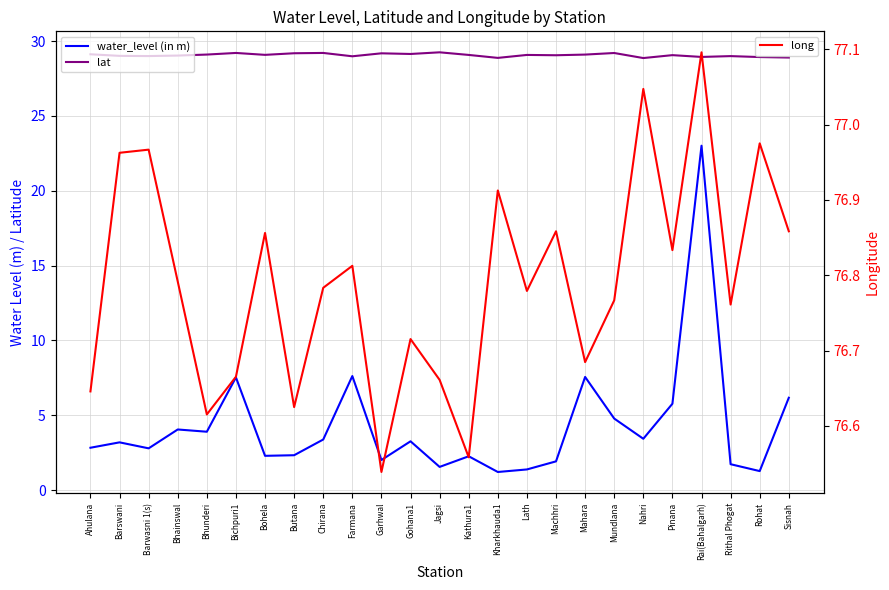

Reading right to left, list all the values displayed in this chart.

water_level (in m): Sisnah=6.2	Rohat=1.3	Rithal Phogat=1.7	Rai(Bahalgarh)=23.0	Pinana=5.8	Nahri=3.4	Mundlana=4.8	Mahara=7.6	Machhri=1.9	Lath=1.4	Kharkhauda1=1.2	Kathura1=2.3	Jagsi=1.6	Gohana1=3.3	Garhwal=2.0	Farmana=7.6	Chirana=3.4	Butana=2.3	Bohela=2.3	Bichpuri1=7.5	Bhunderi=3.9	Bhainswal=4.0	Barwasni 1(s)=2.8	Barswani=3.2	Ahulana=2.8
lat: Sisnah=28.9	Rohat=28.9	Rithal Phogat=29.0	Rai(Bahalgarh)=28.9	Pinana=29.1	Nahri=28.9	Mundlana=29.2	Mahara=29.1	Machhri=29.1	Lath=29.1	Kharkhauda1=28.9	Kathura1=29.1	Jagsi=29.2	Gohana1=29.1	Garhwal=29.2	Farmana=29.0	Chirana=29.2	Butana=29.2	Bohela=29.1	Bichpuri1=29.2	Bhunderi=29.1	Bhainswal=29.0	Barwasni 1(s)=29.0	Barswani=29.0	Ahulana=29.1
long: Sisnah=76.9	Rohat=77.0	Rithal Phogat=76.8	Rai(Bahalgarh)=77.1	Pinana=76.8	Nahri=77.0	Mundlana=76.8	Mahara=76.7	Machhri=76.9	Lath=76.8	Kharkhauda1=76.9	Kathura1=76.6	Jagsi=76.7	Gohana1=76.7	Garhwal=76.5	Farmana=76.8	Chirana=76.8	Butana=76.6	Bohela=76.9	Bichpuri1=76.7	Bhunderi=76.6	Bhainswal=76.8	Barwasni 1(s)=77.0	Barswani=77.0	Ahulana=76.6